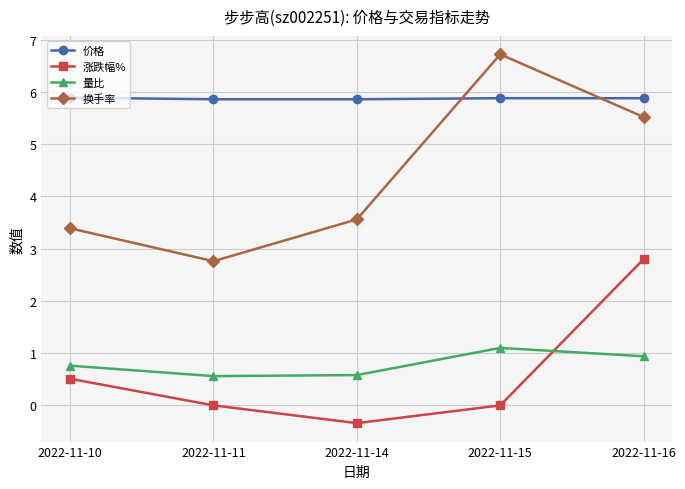

What is the value of the 价格 point at the 1st from the left?

5.9